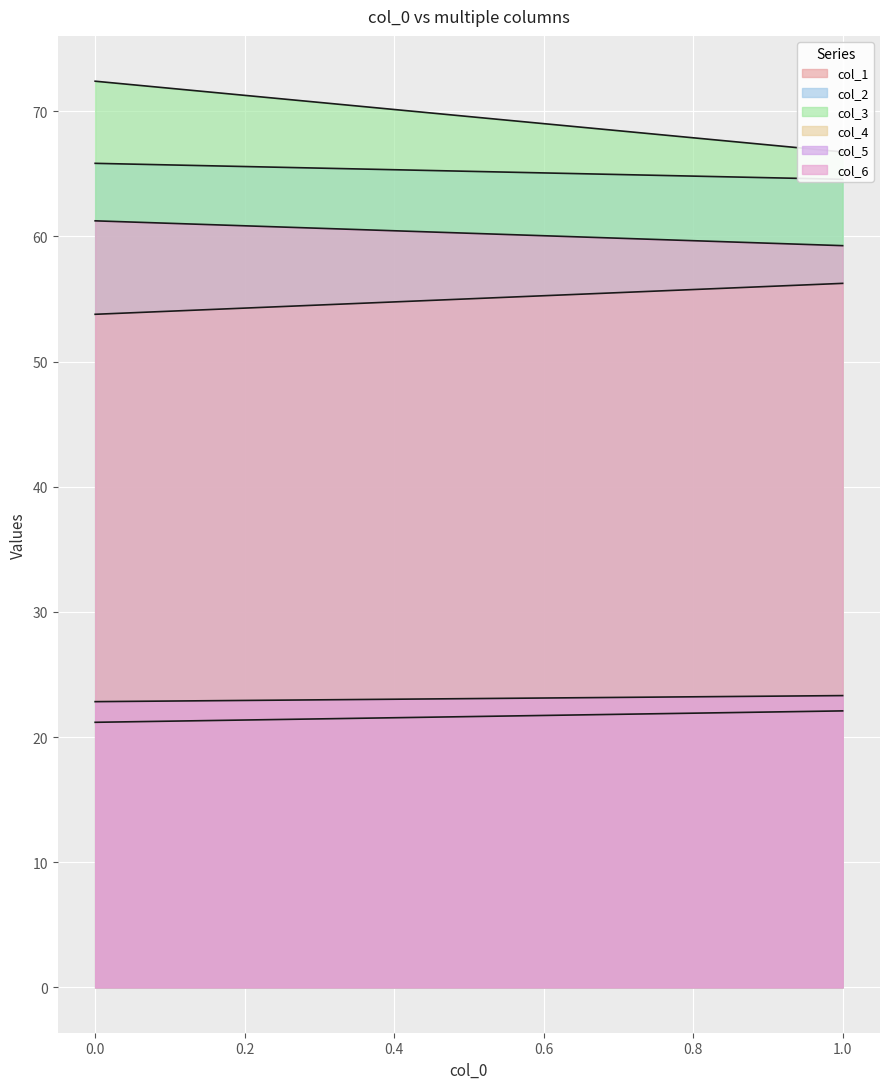

What is the maximum value shown in the chart?

72.4